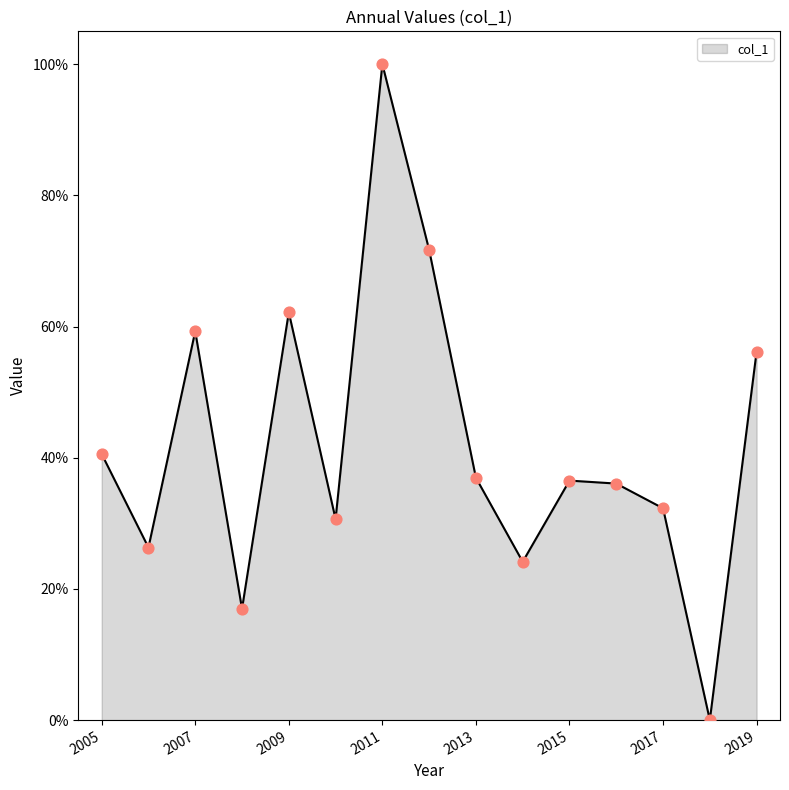

What is the maximum value shown in the chart?

100.0